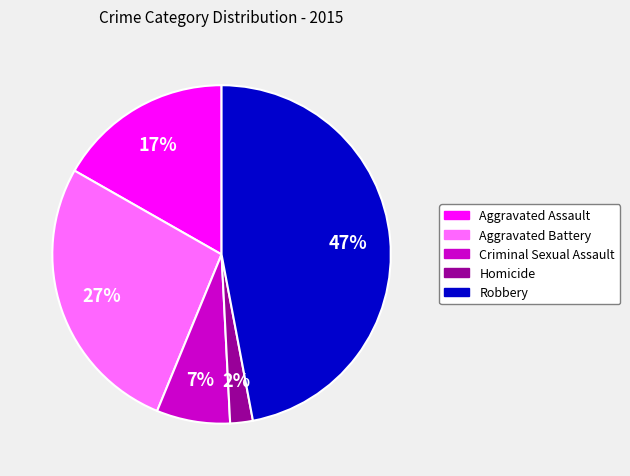

What is the smallest slice in the pie chart?

Homicide